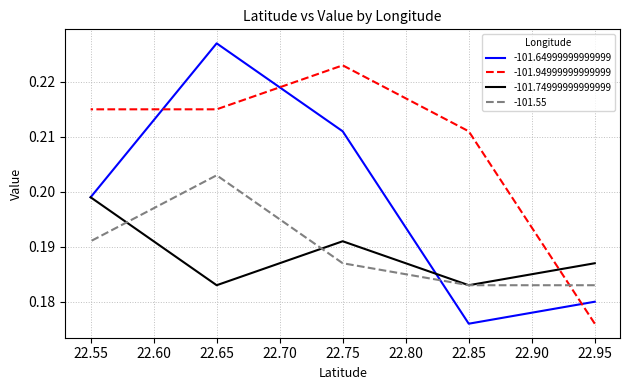

Which series changed the most between 22.95 and 22.85?

-101.94999999999999